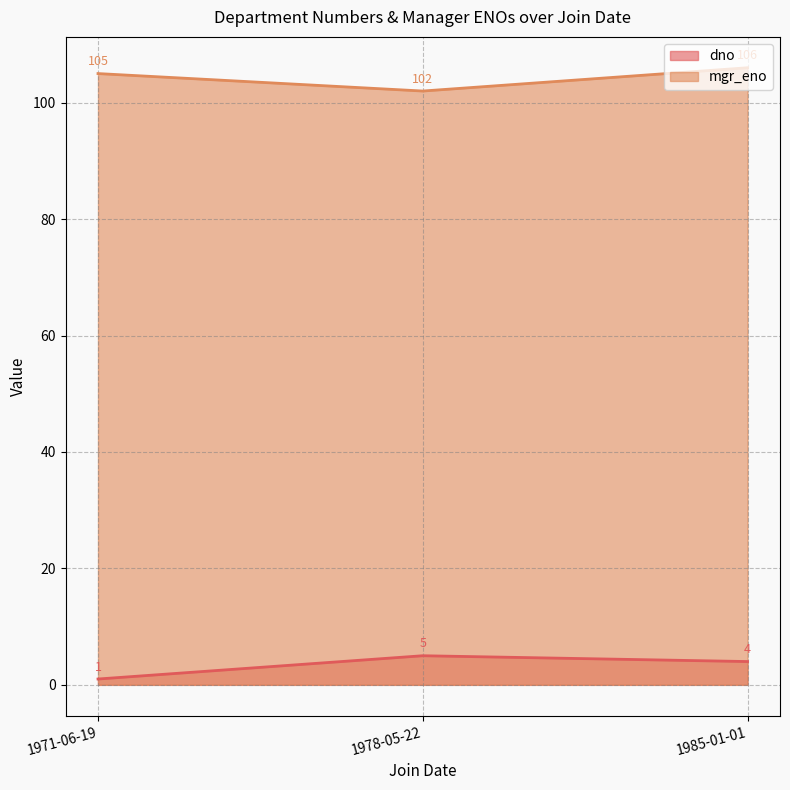

What is the maximum value for dno?

5